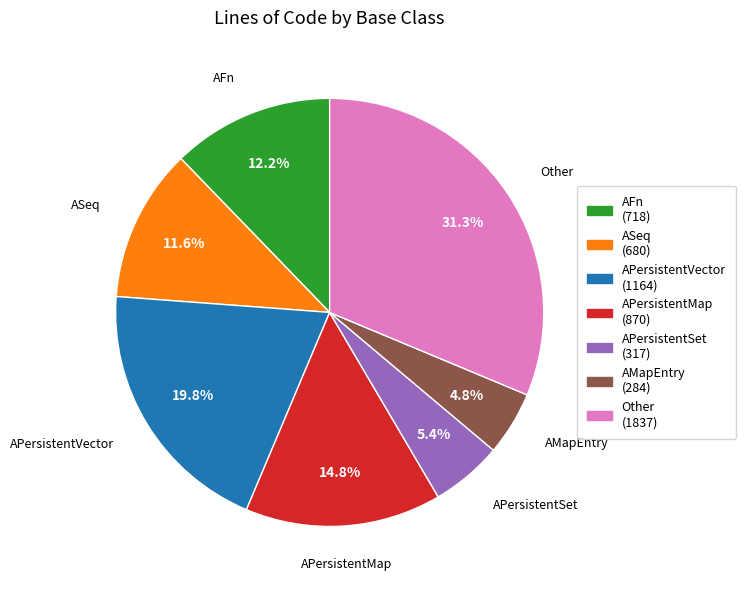

What percentage is the AMapEntry slice, to the nearest percent?

5%